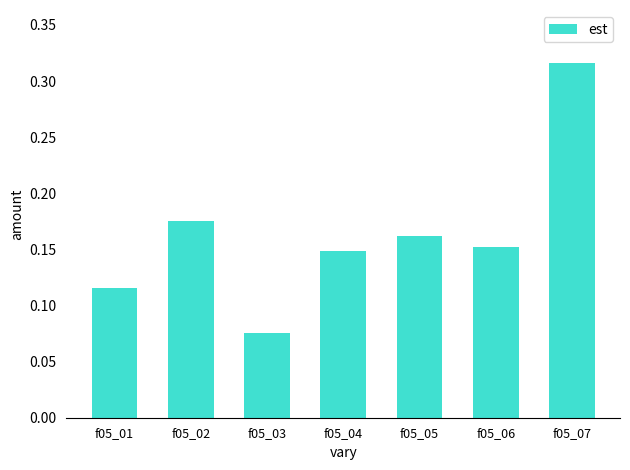

True or false: the data shows 0.3 at f05_02.

False